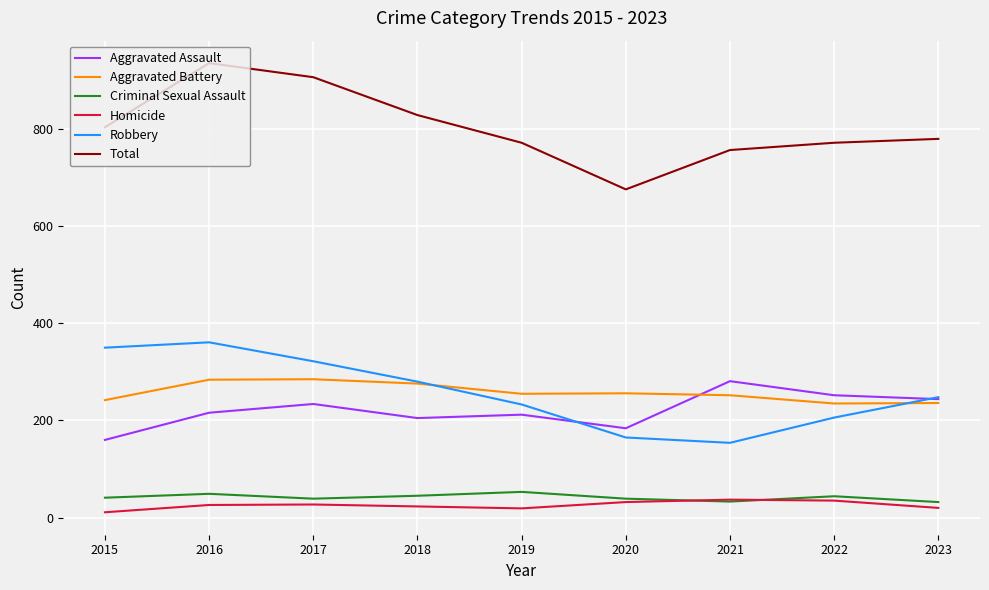

At 2022, list the series in order from largest to smallest.

Total, Aggravated Assault, Aggravated Battery, Robbery, Criminal Sexual Assault, Homicide